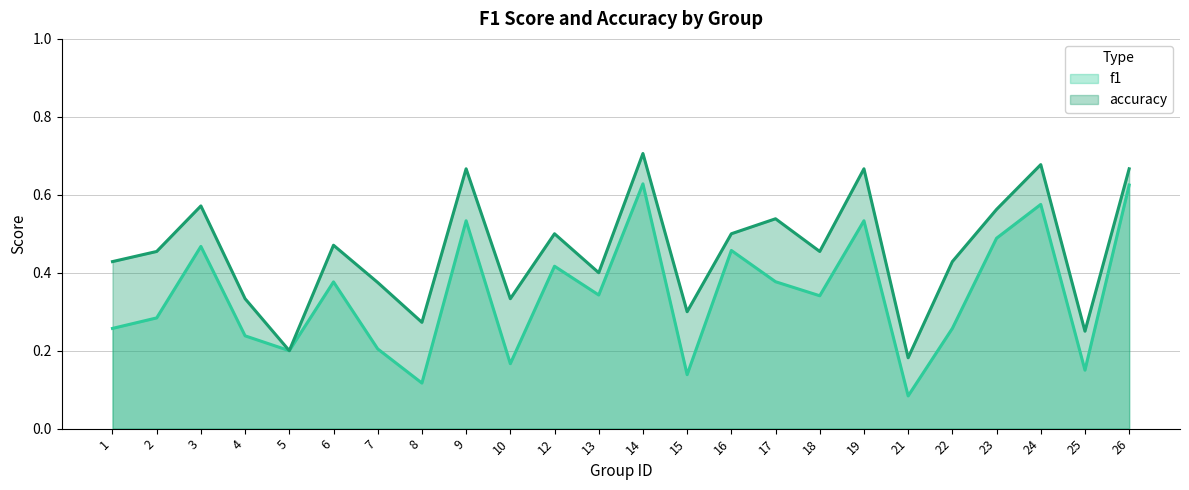

What is the sum of the f1 values at 2 and 8?

0.4